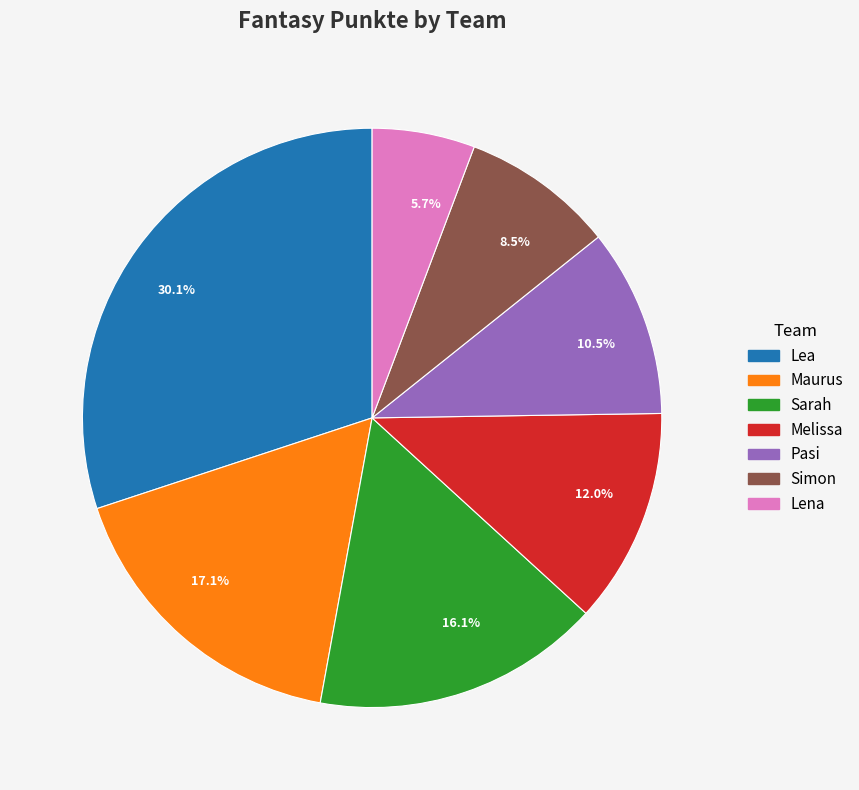

Rank the categories by value from highest to lowest.

30.1%, 17.1%, 16.1%, 12.0%, 10.5%, 8.5%, 5.7%